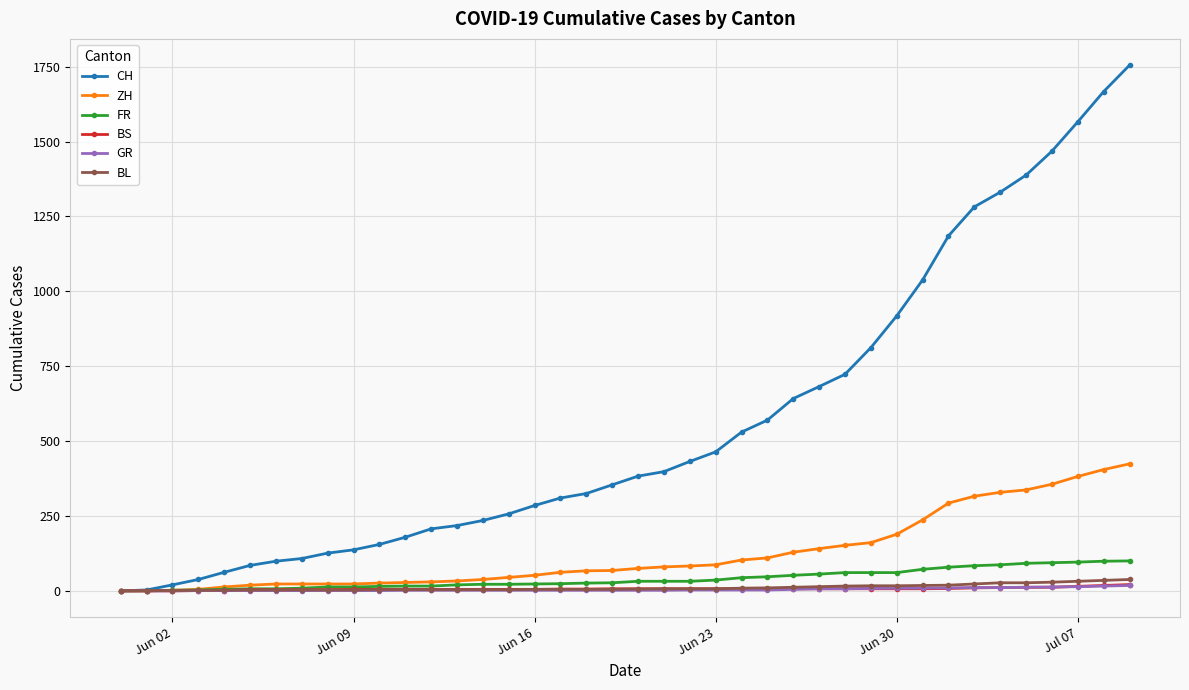

Which series has the largest range (max minus min)?

CH